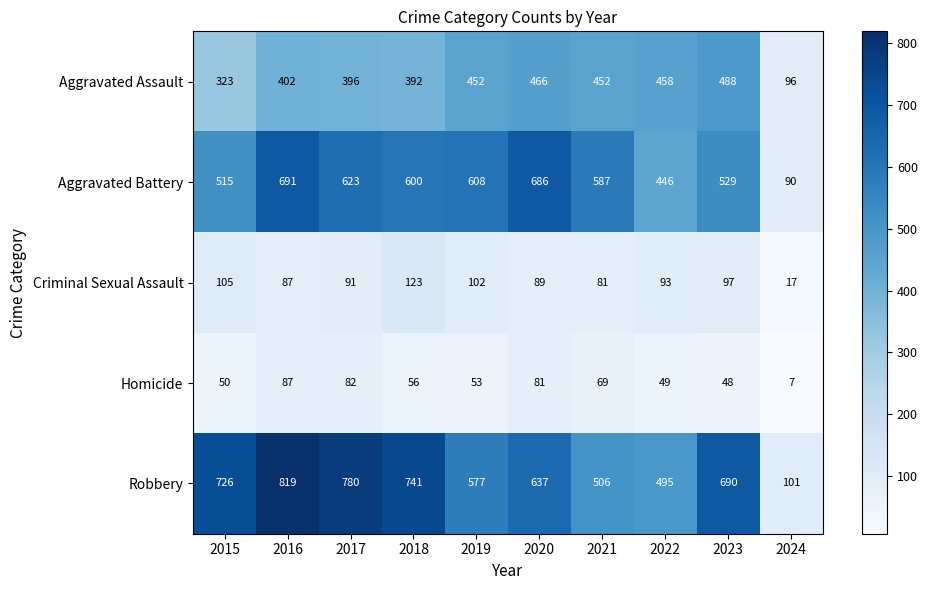

What is the approximate value of Criminal Sexual Assault at 2024?

17